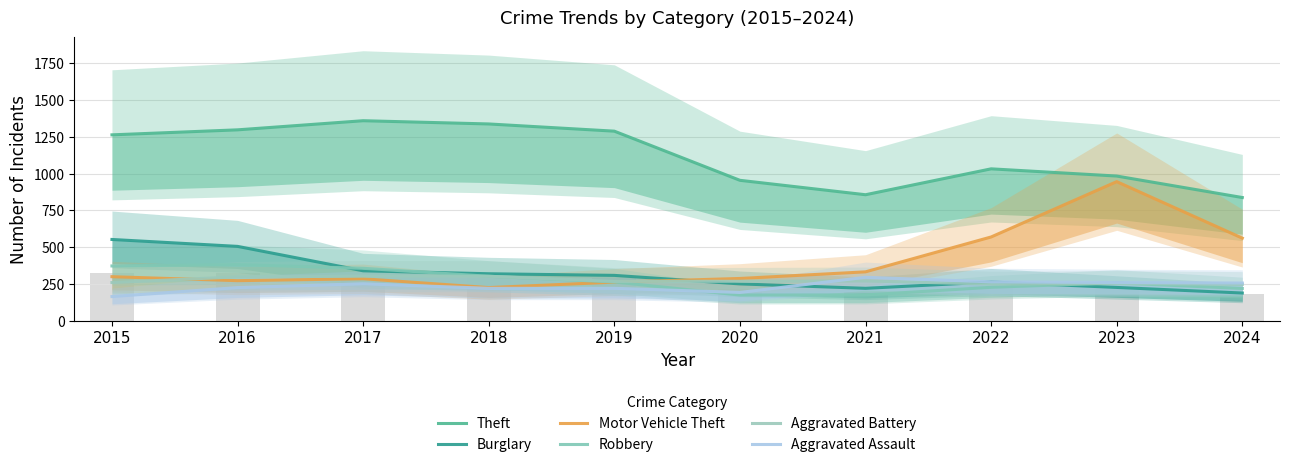

What is the value of the Motor Vehicle Theft bar at the 10th from the left?

561